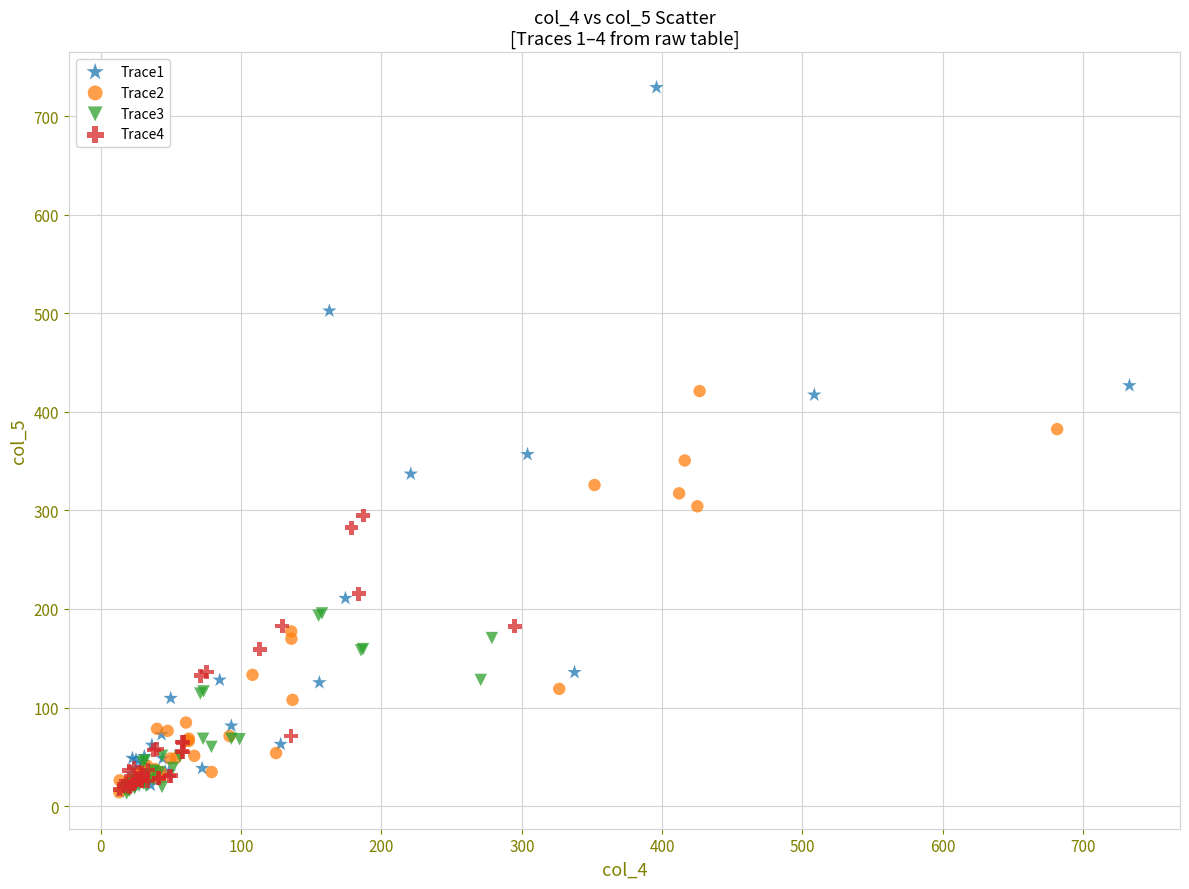

Which series reaches the maximum Y coordinate?

Trace1